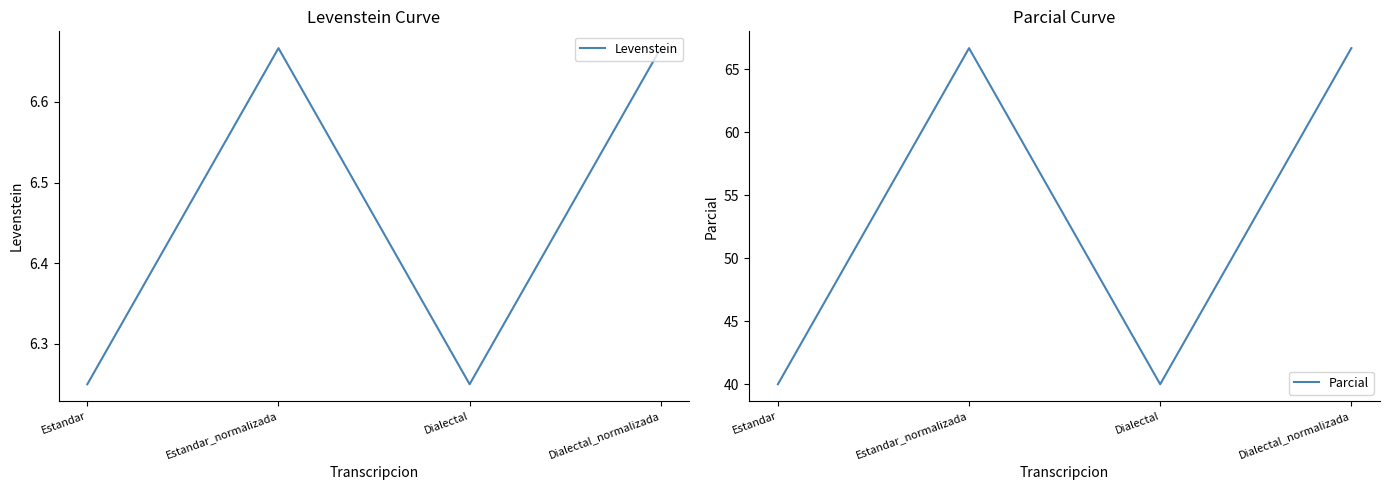

Which series changed the most between Estandar_normalizada and Dialectal_normalizada?

Levenstein